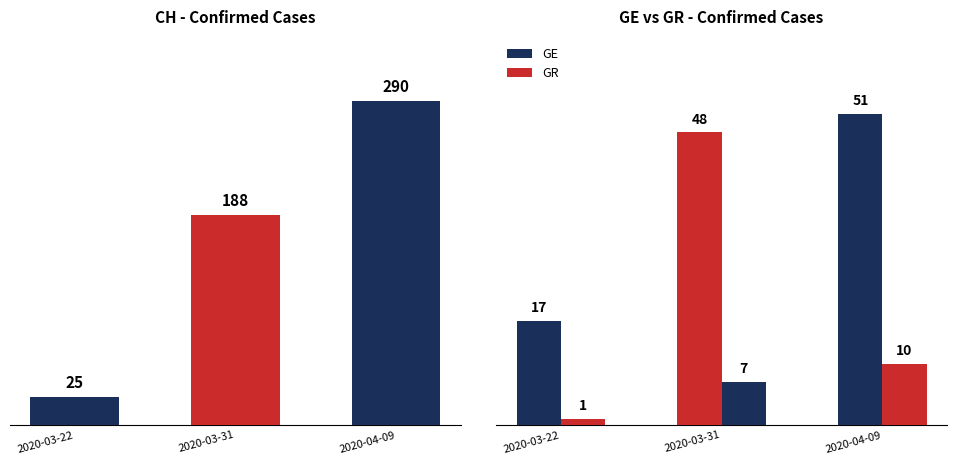

What is the smallest value displayed?

1